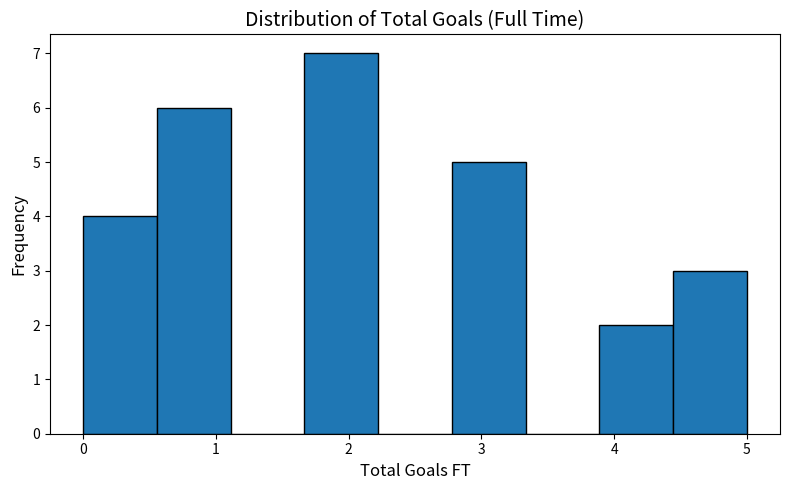

Reading left to right, transcribe this chart: for each bar, give the range it covers on the x-axis and its height. Neither the bar edges nor the heights are printed on the chart, so give them approximately, as read against the axes.

0.0 to 0.6: 4
0.6 to 1.1: 6
1.1 to 1.7: 0
1.7 to 2.2: 7
2.2 to 2.8: 0
2.8 to 3.3: 5
3.3 to 3.9: 0
3.9 to 4.4: 2
4.4 to 5.0: 3